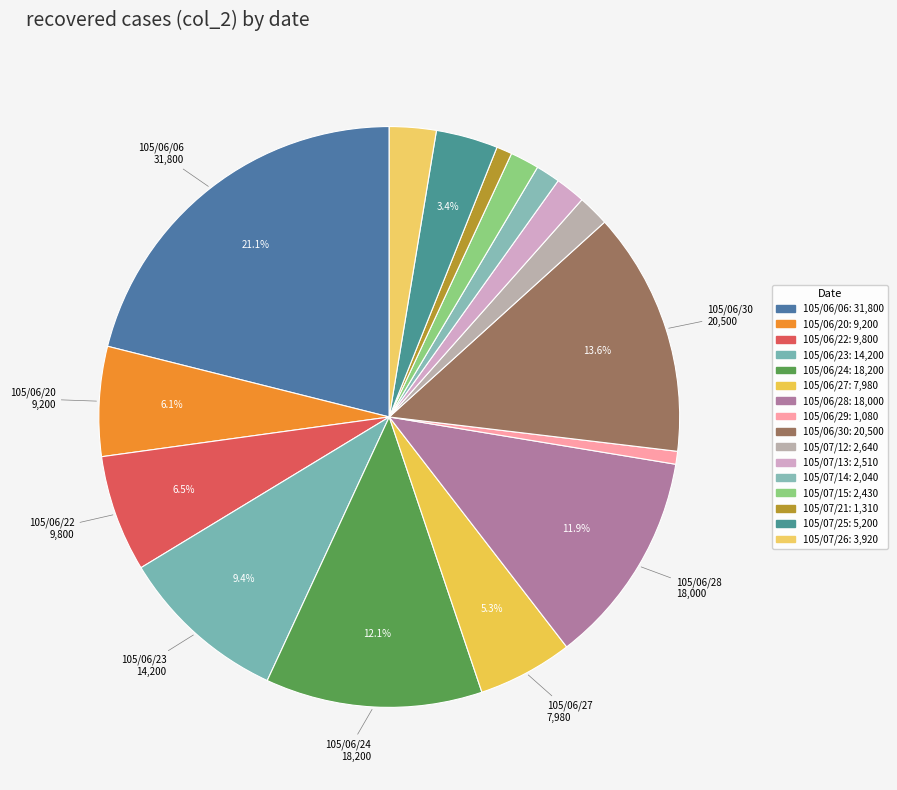

Does 105/07/12 represent more than half of the total?

No